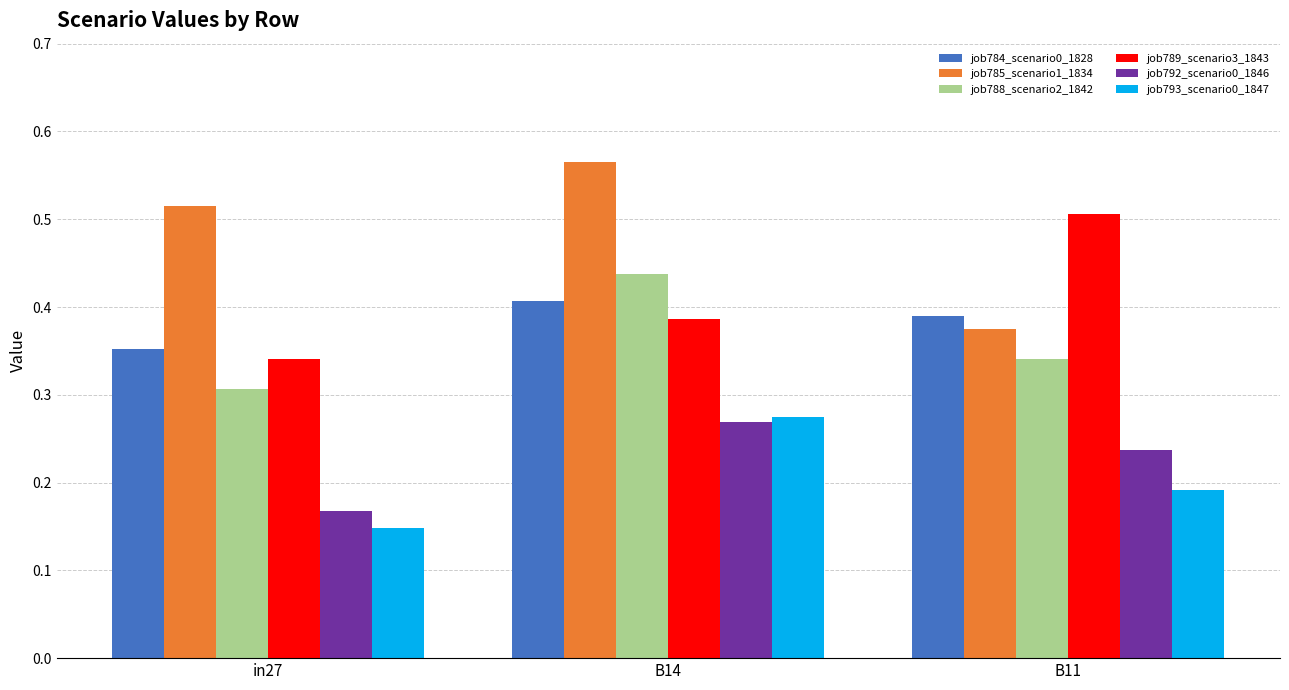

At which category does the chart reach its minimum across all series?

in27